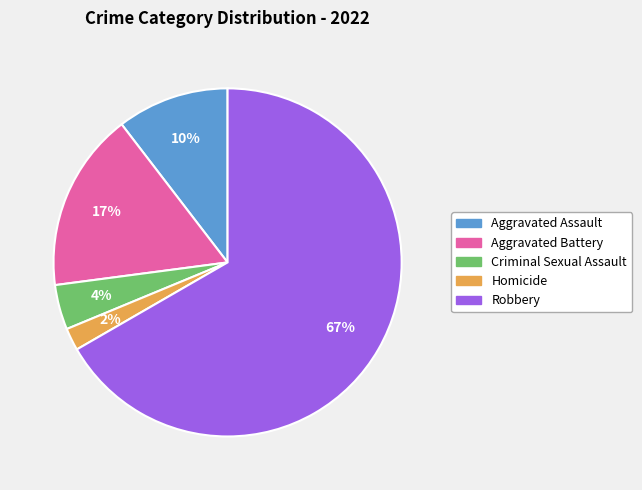

What is the ratio of the value at Aggravated Assault to the value at Homicide?

5.0